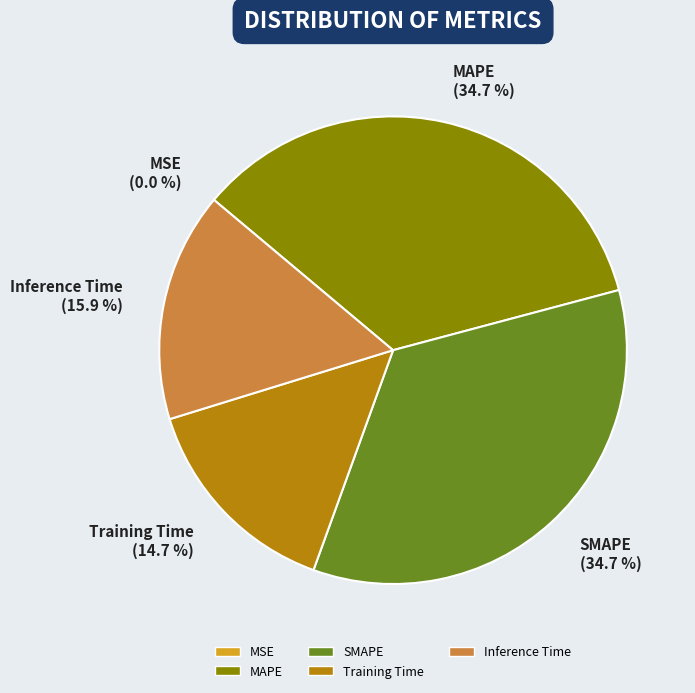

How much of the chart is everything except SMAPE?

65.3%